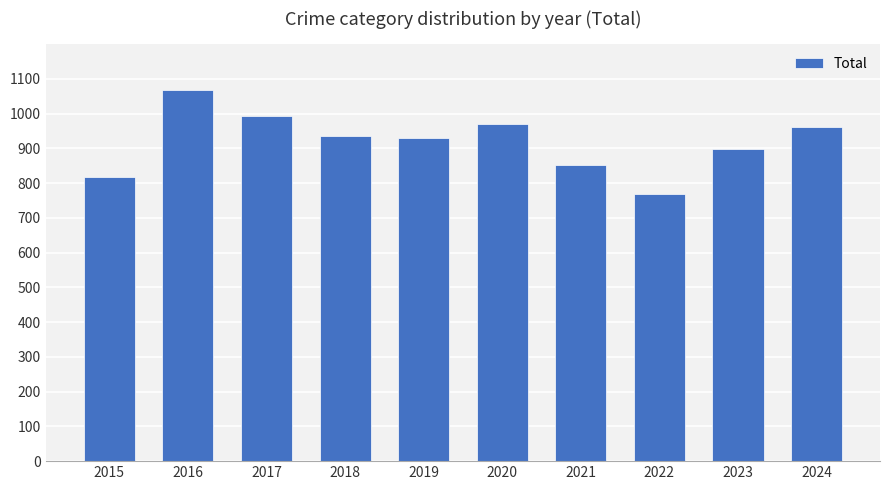

What is the value of the 10th bar from the left?

961